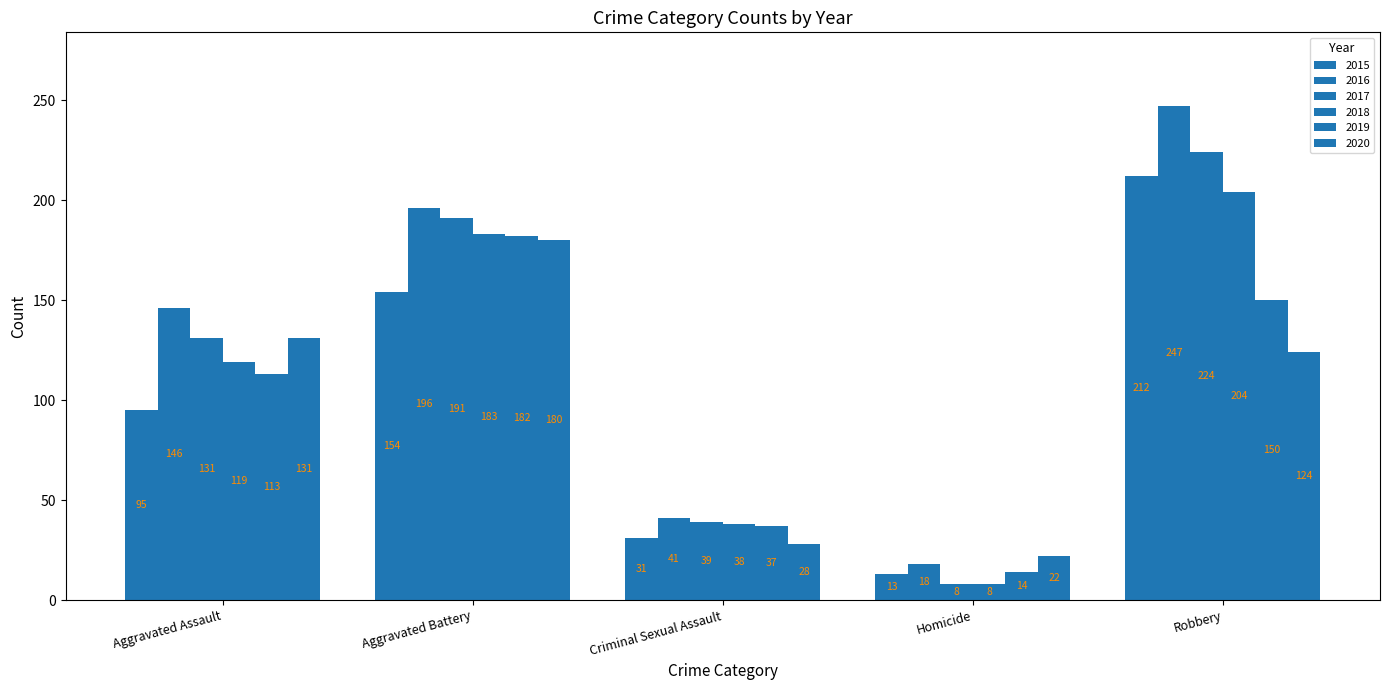

What is the difference between the maximum and second lowest values in the 2015 series?

181